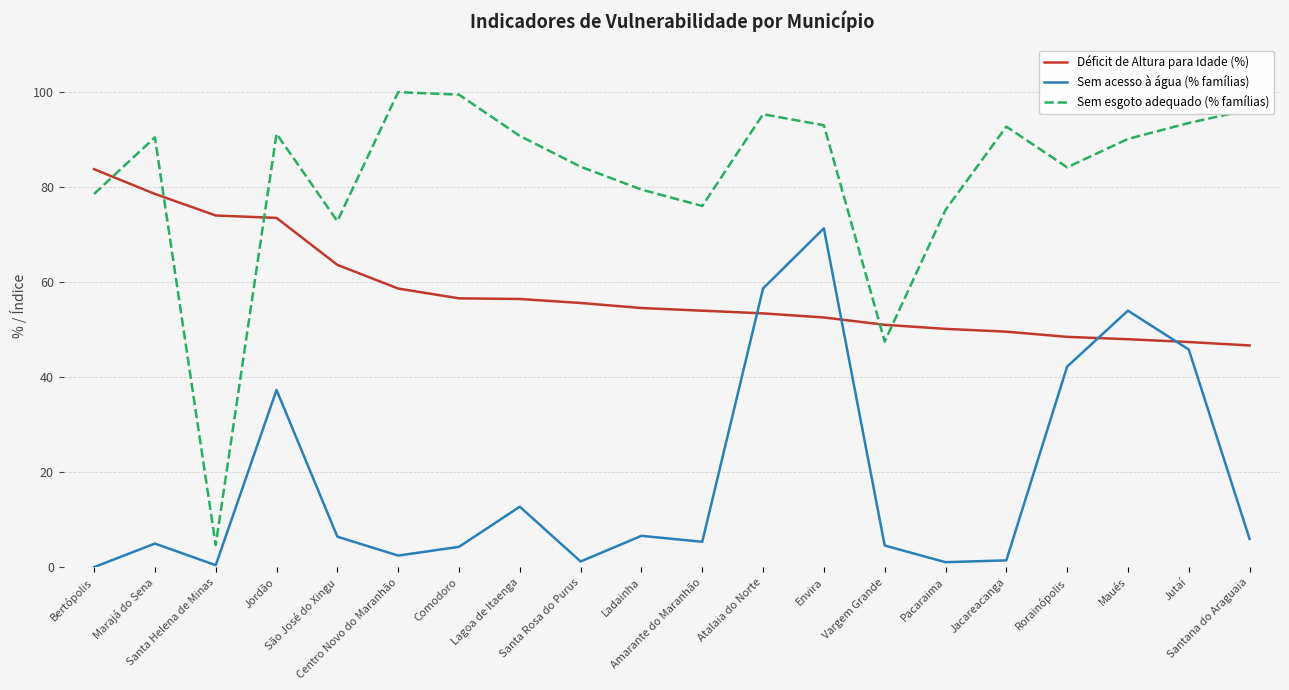

What is the highest value of the Sem esgoto adequado (% famílias) series?

100.0